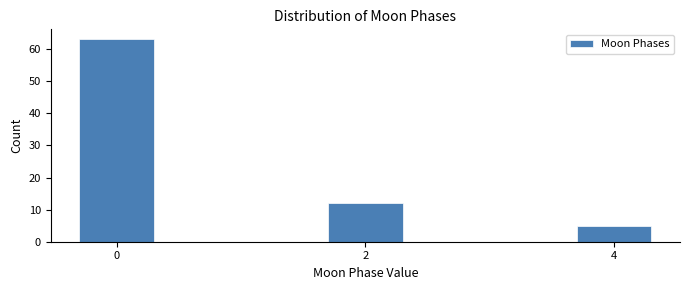

Reading left to right, what are all the values shown in this chart?

0=63	2=12	4=5